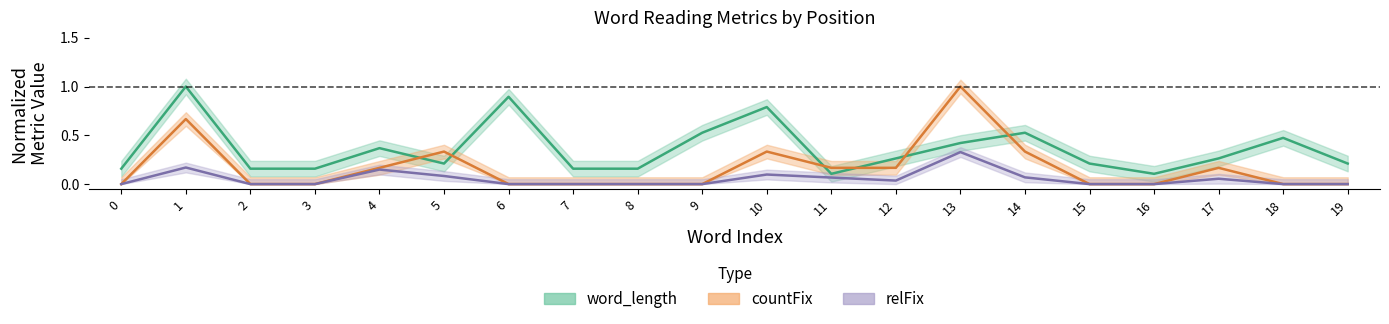

What is the total value across all series at 0?

0.2